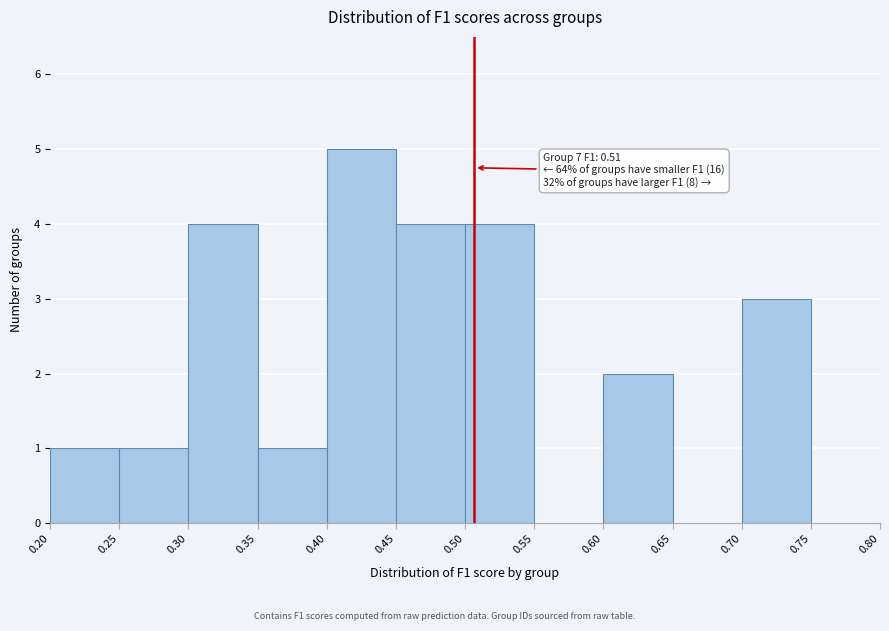

Which range on the x-axis has the tallest bar?

0.40 to 0.45